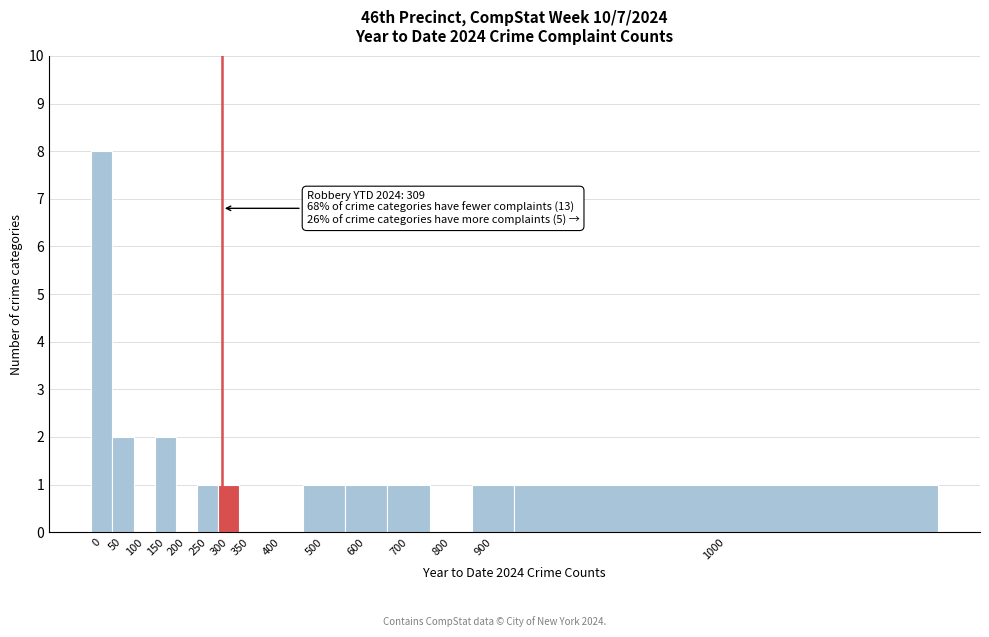

Reading left to right, transcribe all the data shown in this chart.

0=8	50=2	100=0	150=2	200=0	250=1	300=1	350=0	400=0	500=1	600=1	700=1	800=0	900=1	1000=1